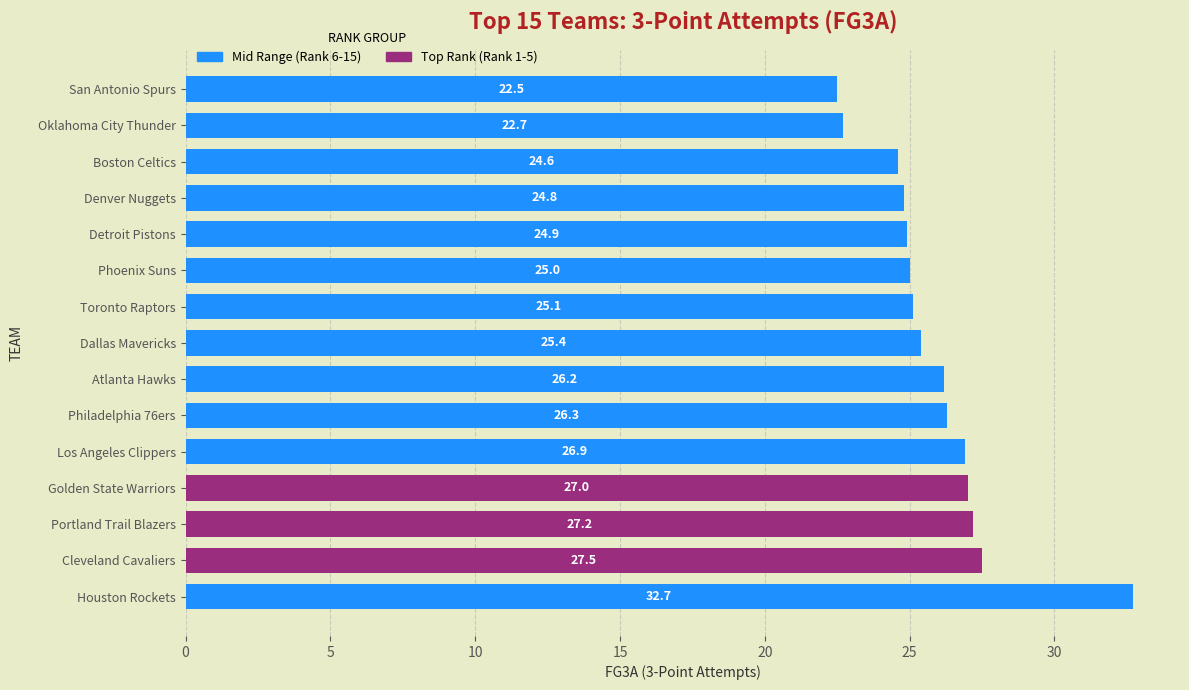

Which category has the lowest value across all series?

San Antonio Spurs